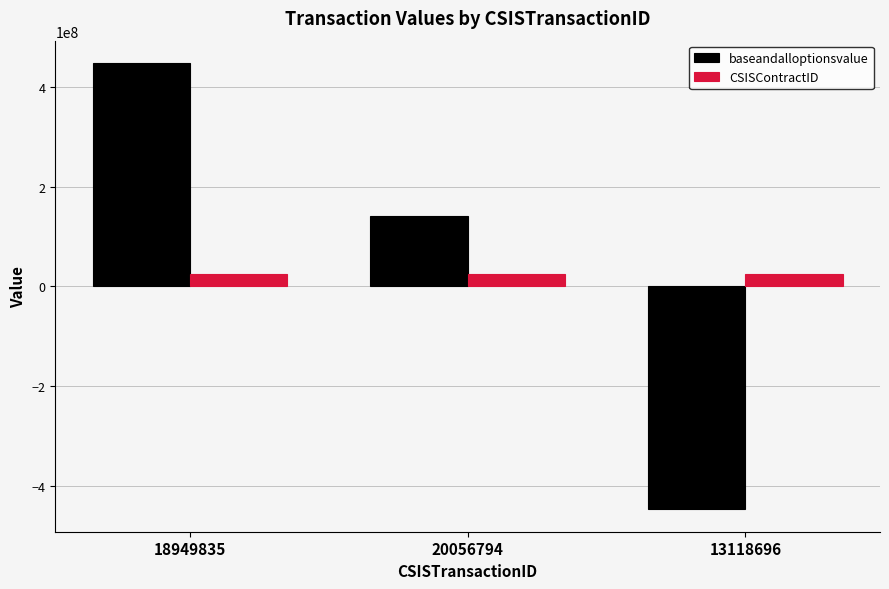

True or false: baseandalloptionsvalue has a value of 753463430 at 18949835.

False